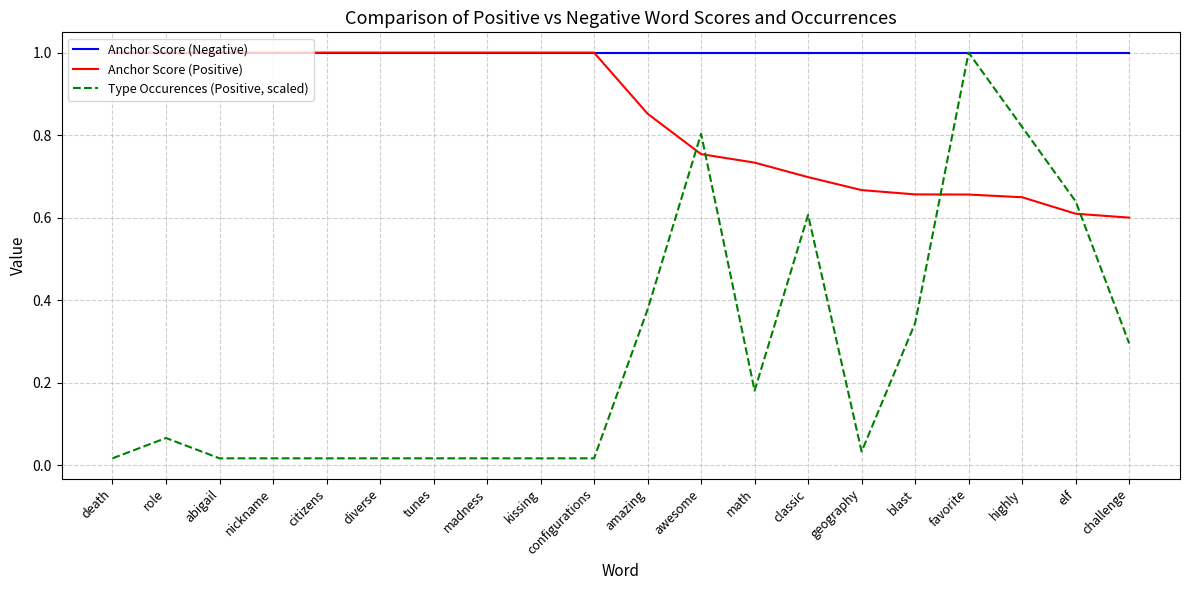

Does the chart display data point markers on the line(s)?

No